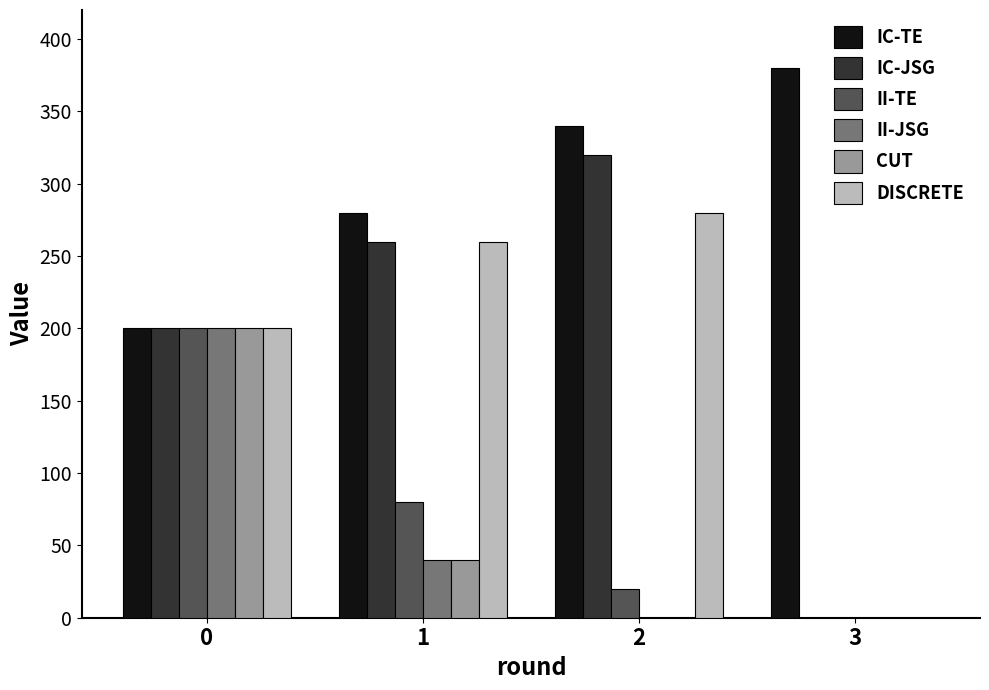

Reading right to left, list all the values displayed in this chart.

IC-TE: 3=380	2=340	1=280	0=200
IC-JSG: 3=0	2=320	1=260	0=200
II-TE: 3=0	2=20	1=80	0=200
II-JSG: 3=0	2=0	1=40	0=200
CUT: 3=0	2=0	1=40	0=200
DISCRETE: 3=0	2=280	1=260	0=200